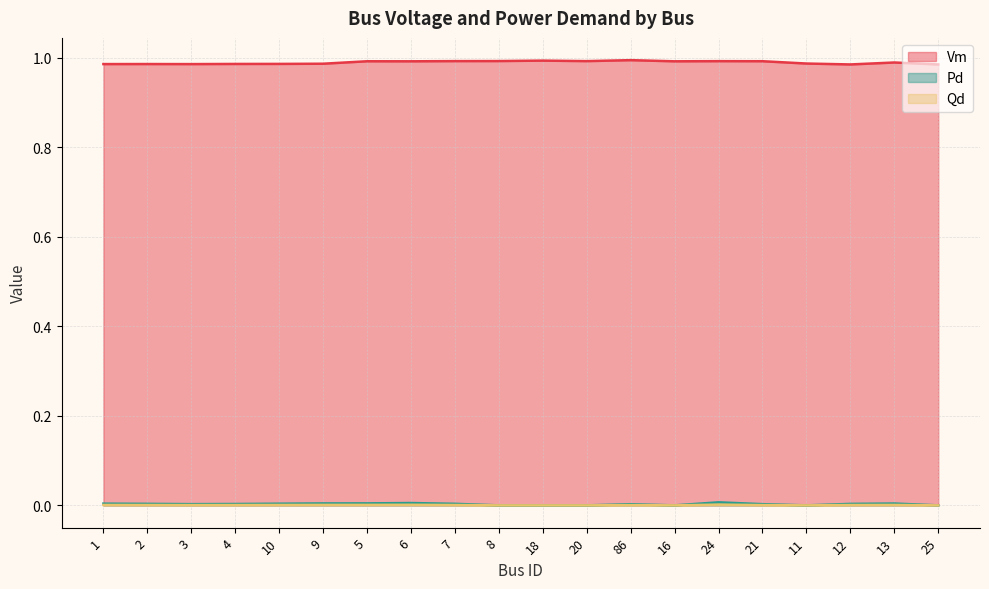

What is the value of the Vm point at the 2nd from the left?

1.0